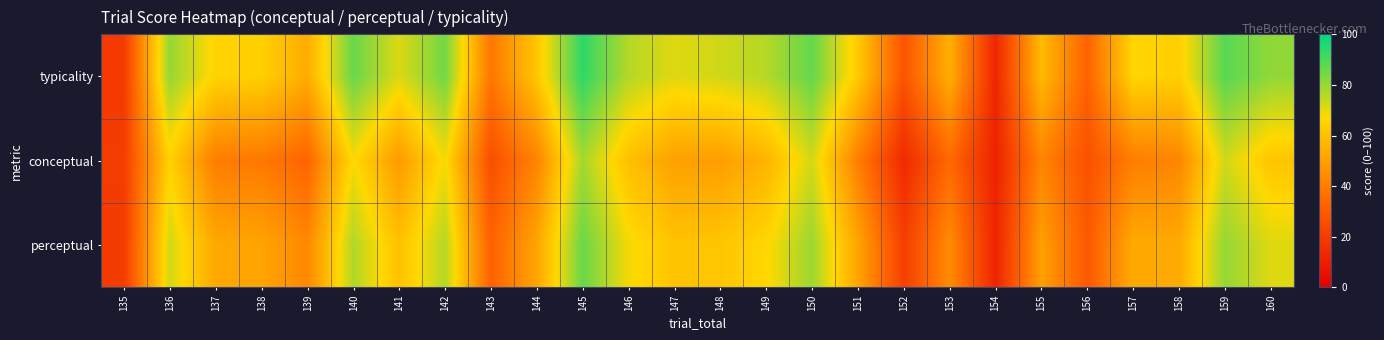

Which series has the widest spread of values?

typicality